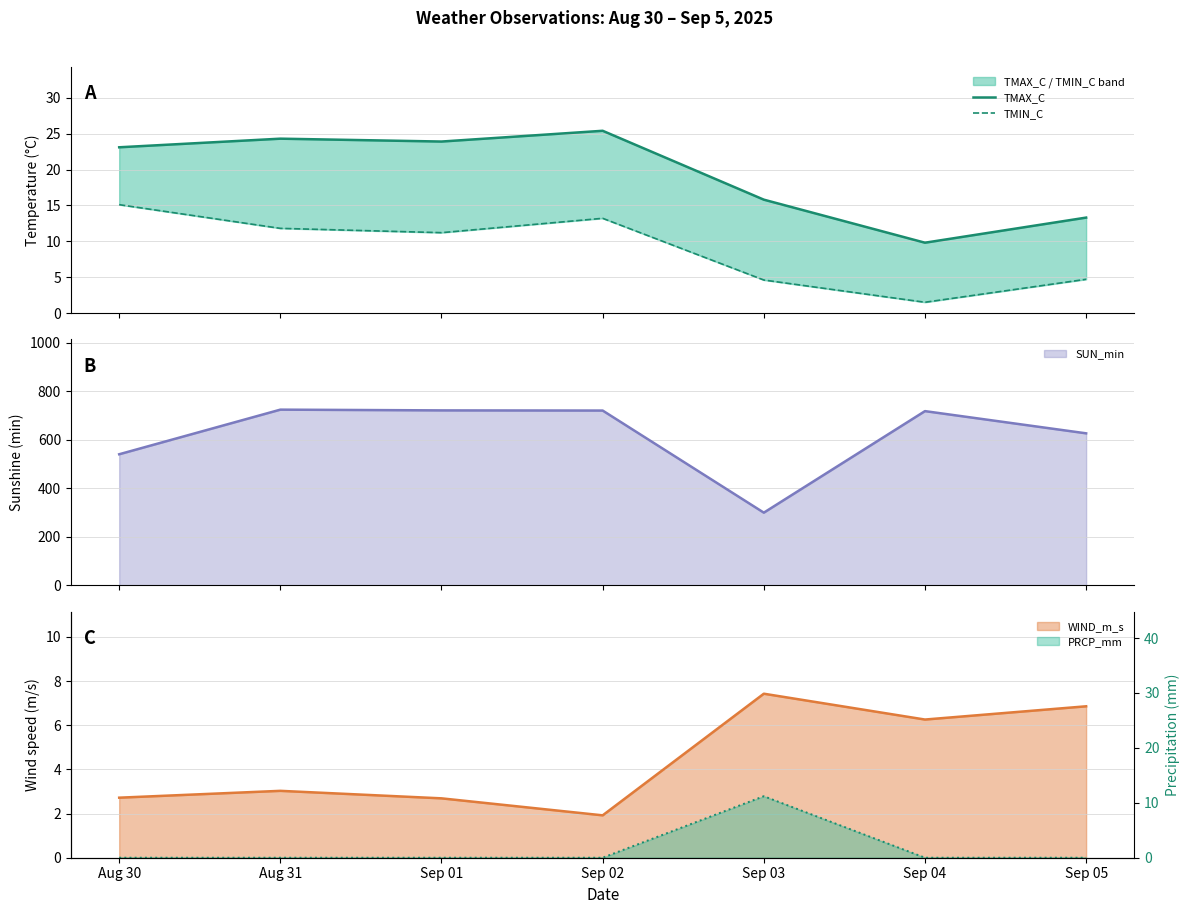

In TMAX_C, how many points are lower than both neighbors (excluding endpoints)?

2